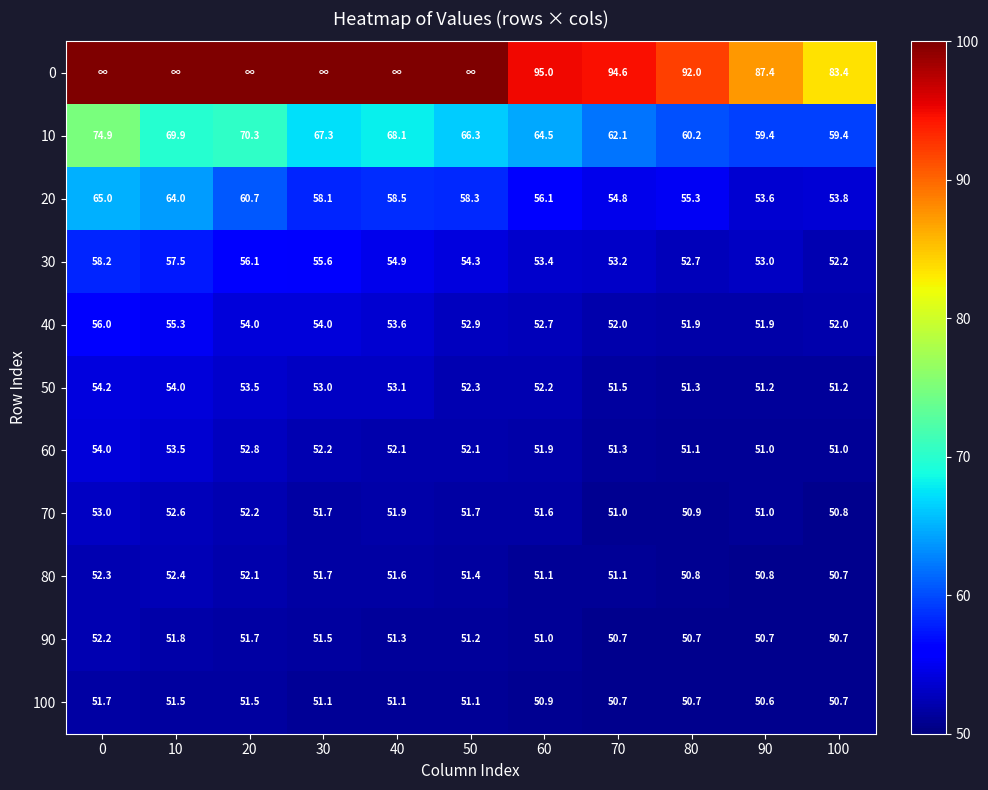

Which has a higher value, 30 or 90?

30